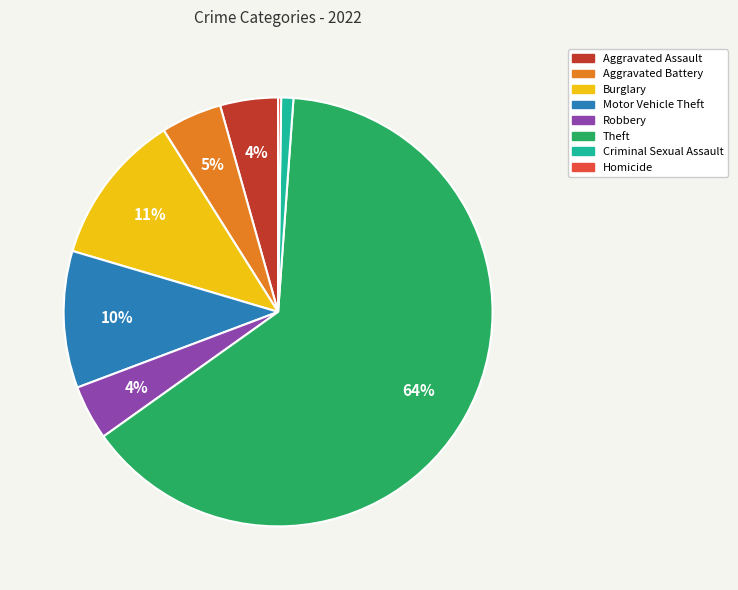

Do Burglary and Aggravated Assault together represent more than half of the pie?

No